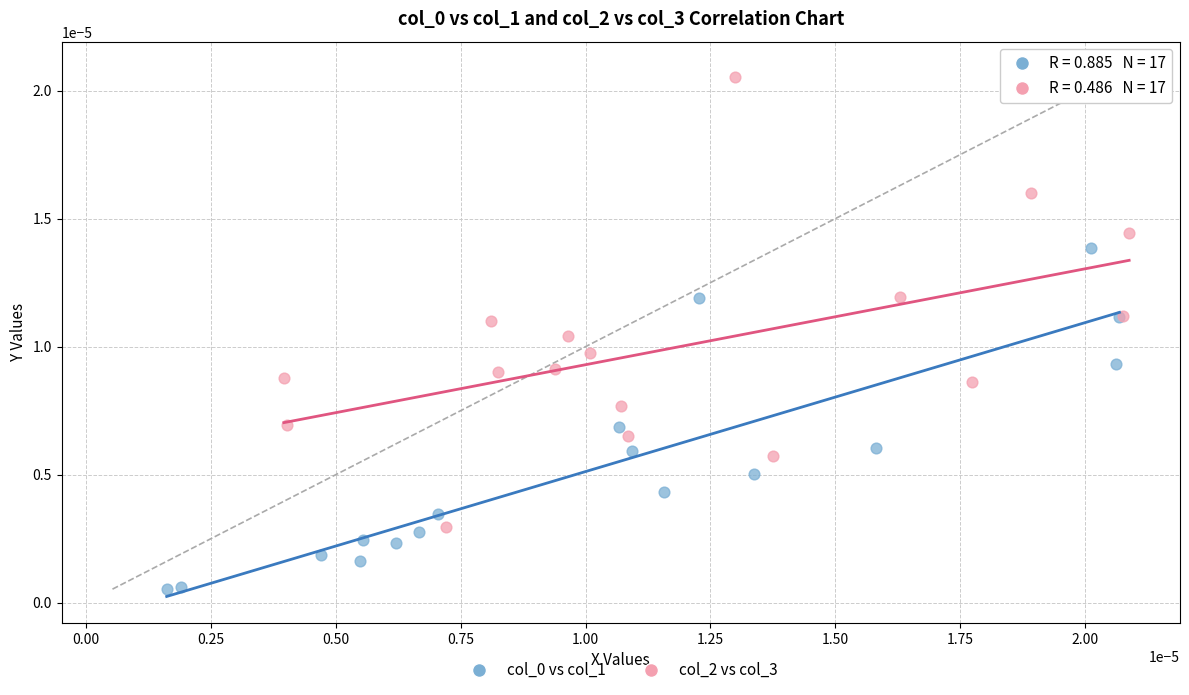

Which series reaches the maximum Y coordinate?

col_2 vs col_3